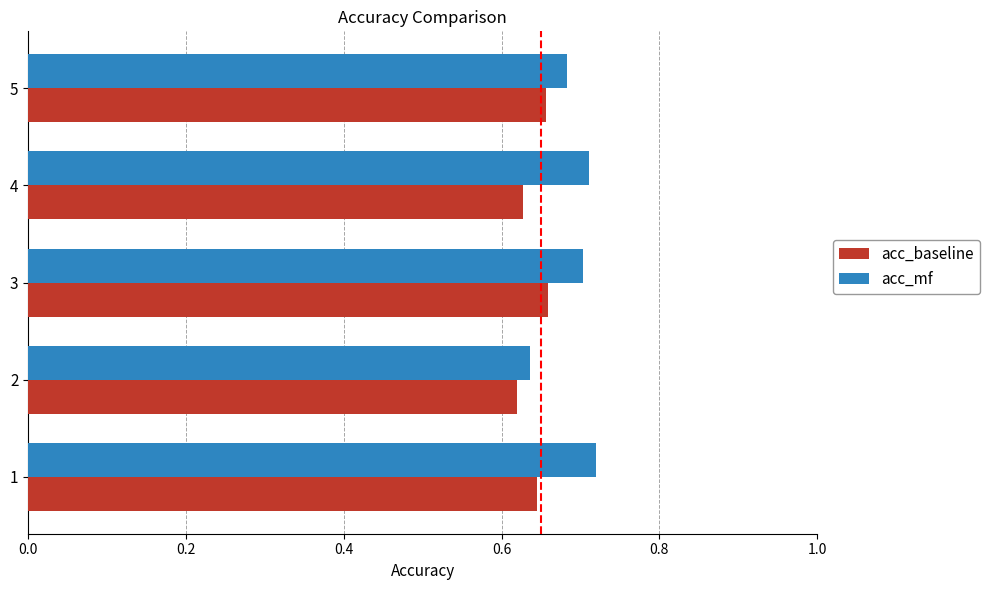

What is the total value across all series at 1?

1.4